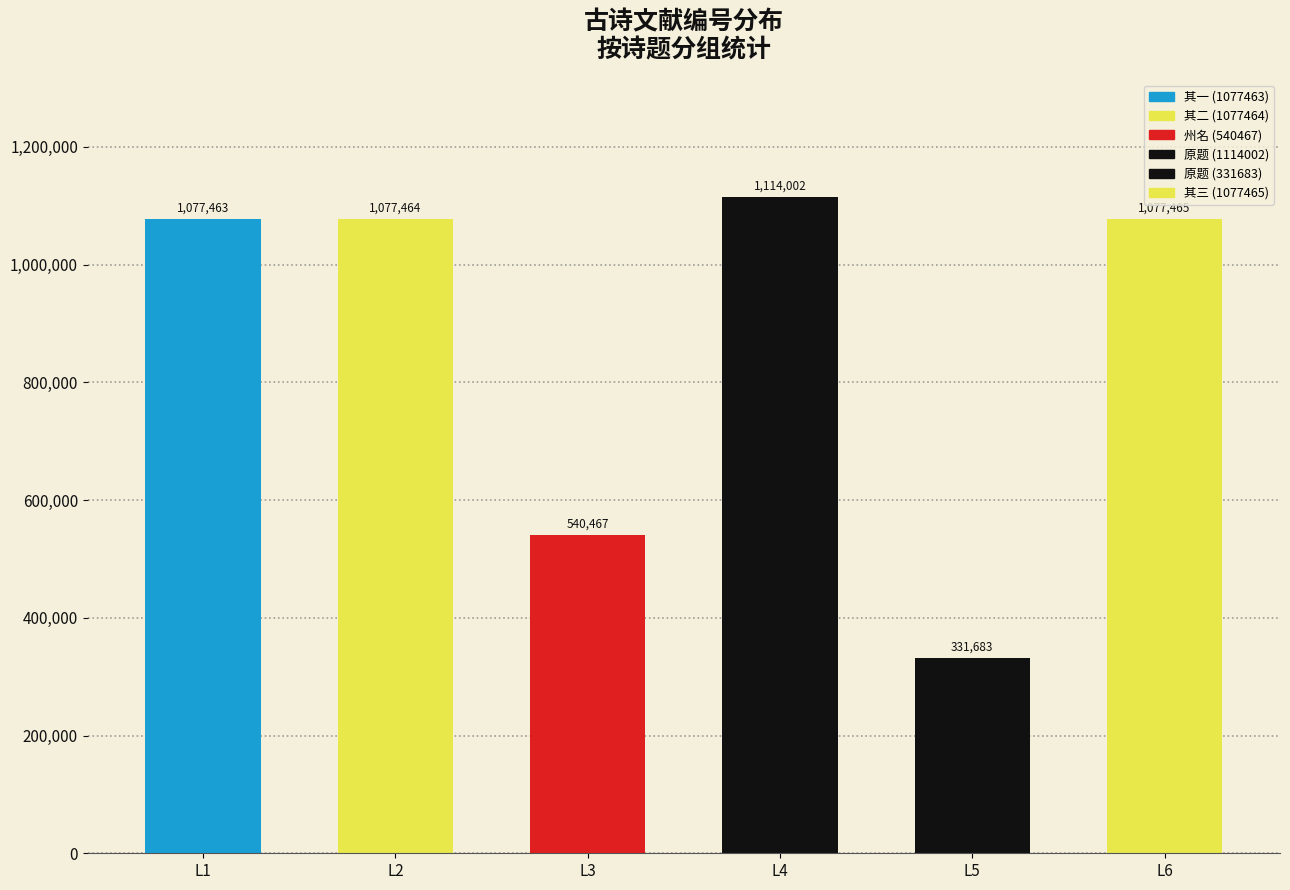

Rank the categories by value from highest to lowest.

L4, L6, L2, L1, L3, L5